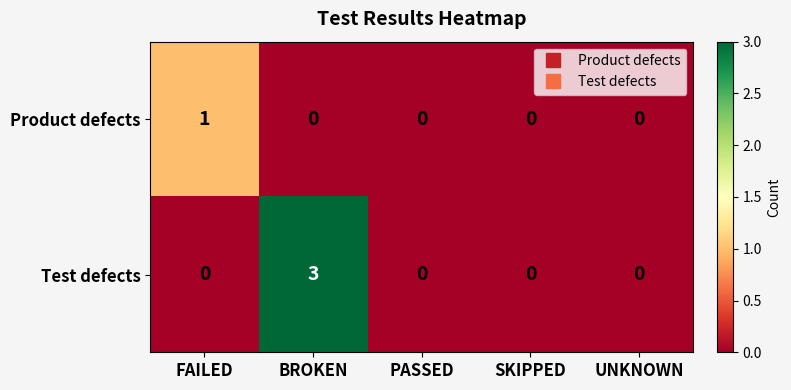

Reading right to left, extract all data points from this chart.

Product defects: 0	0	0	0	1
Test defects: 0	0	0	3	0